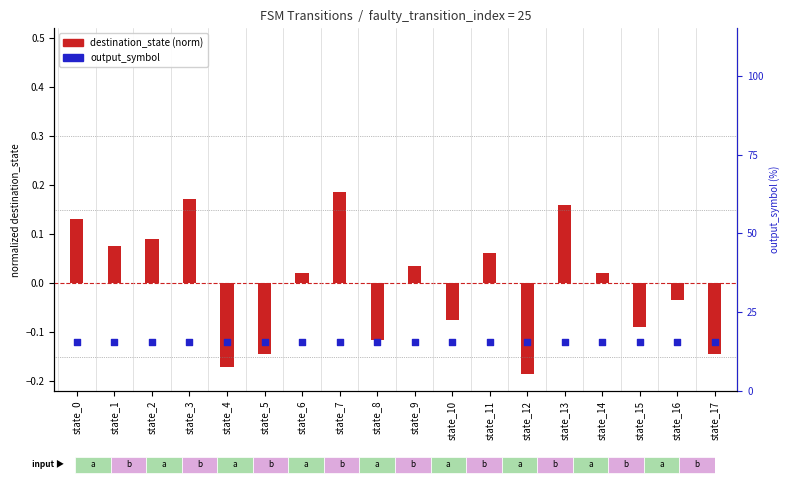

Is the value of destination_state (norm) at state_2 greater than the value of output_symbol at state_9?

Yes